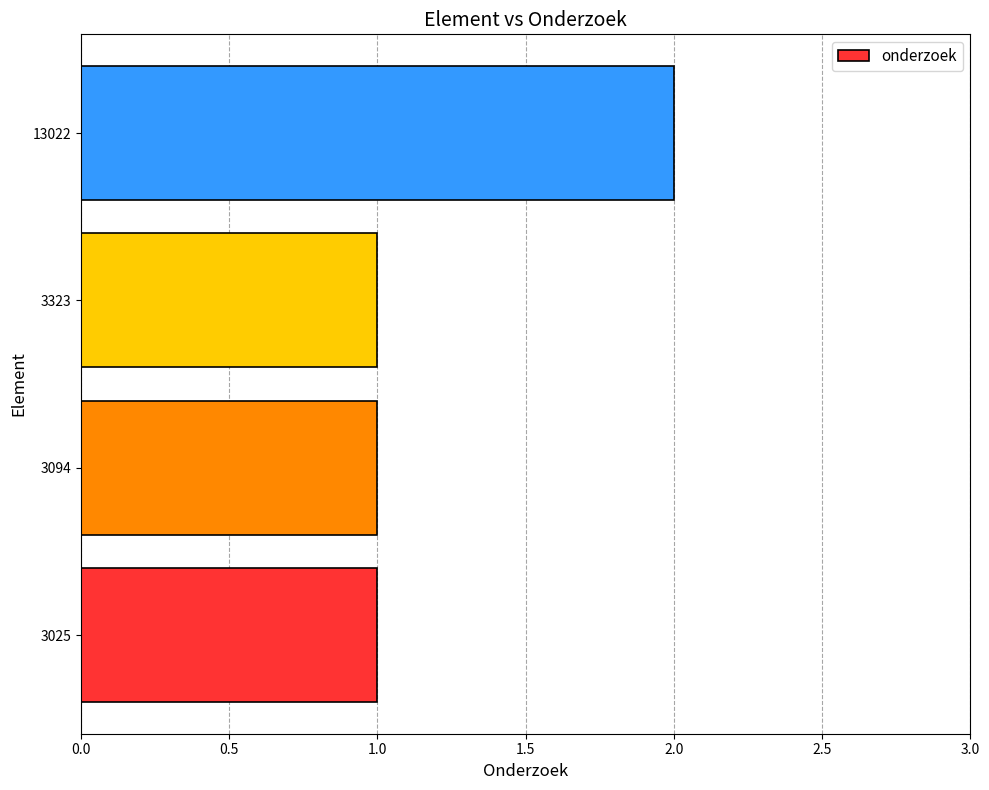

What is the sum of all values?

5